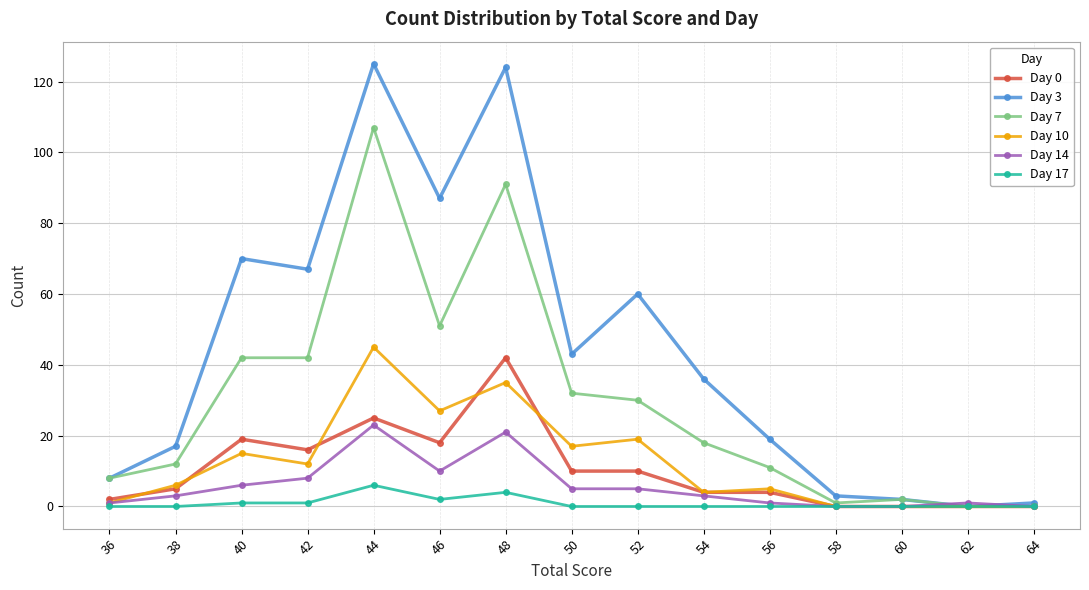

True or false: Day 0 has more than 0 points higher than both neighbors.

True